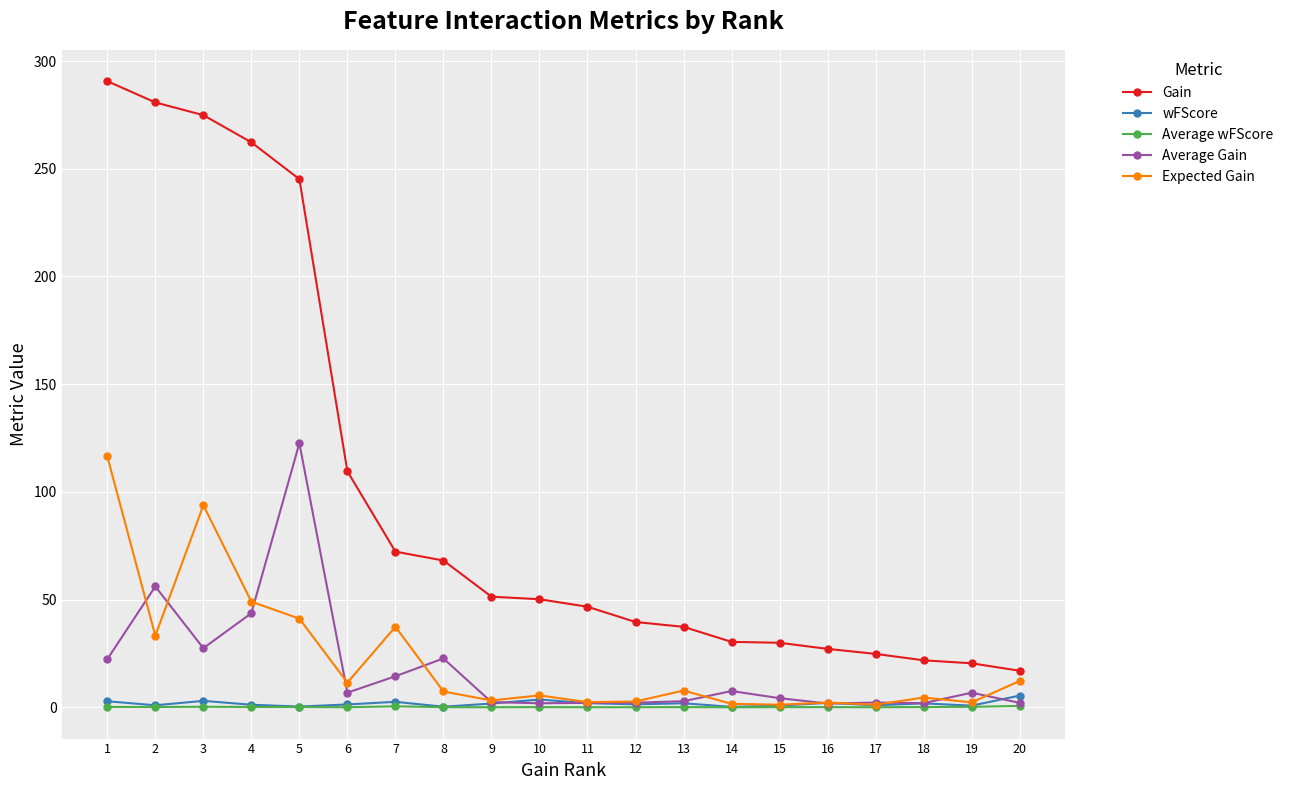

True or false: Gain and Average Gain intersect in this chart.

False